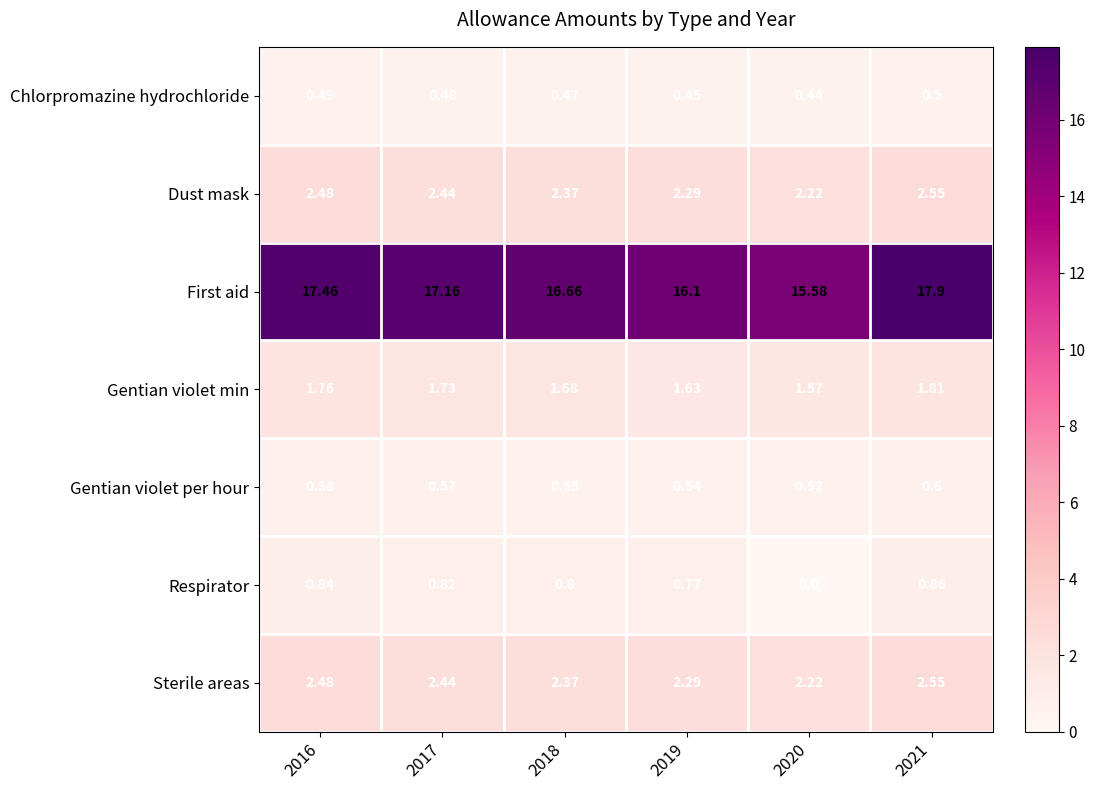

Which series has the largest range (max minus min)?

First aid